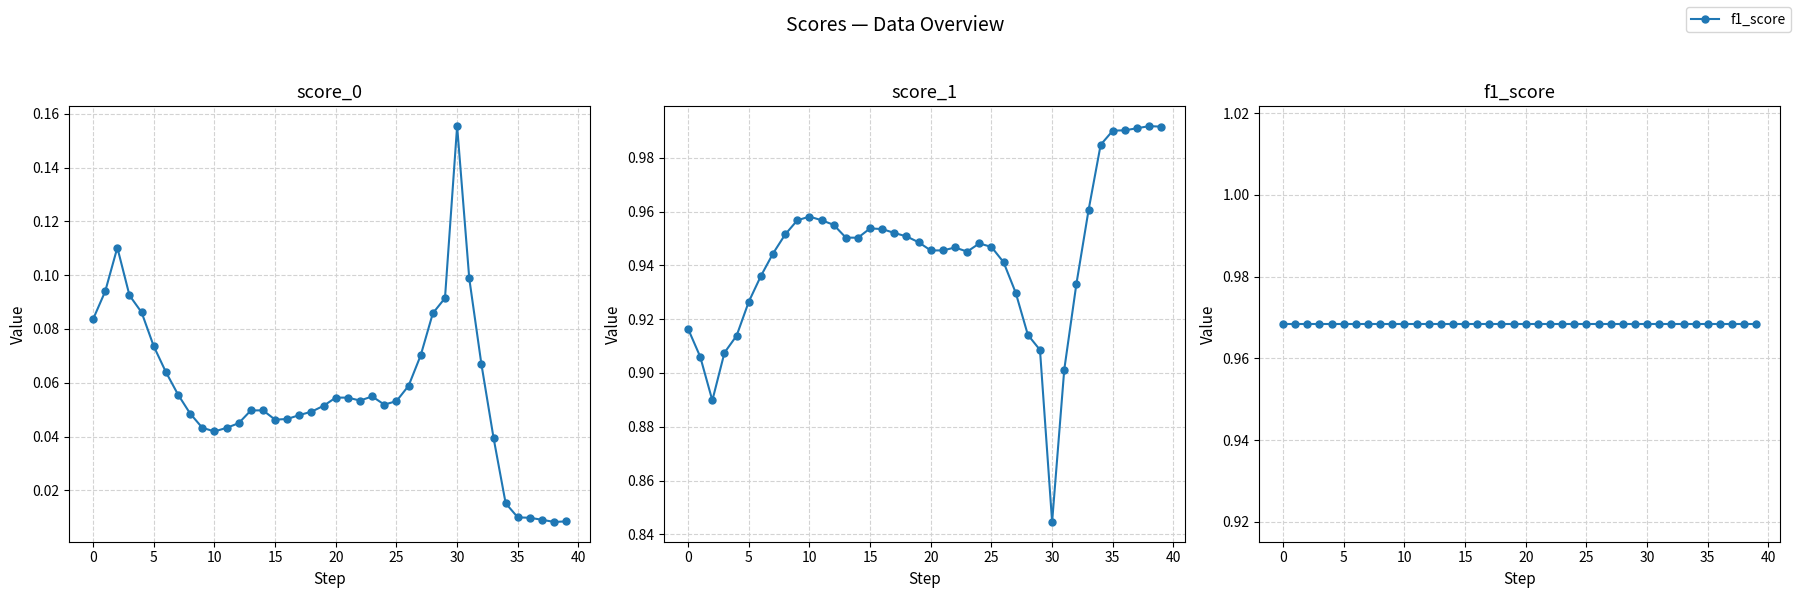

The value of score_1 at 25 is 0.6. True or false?

False